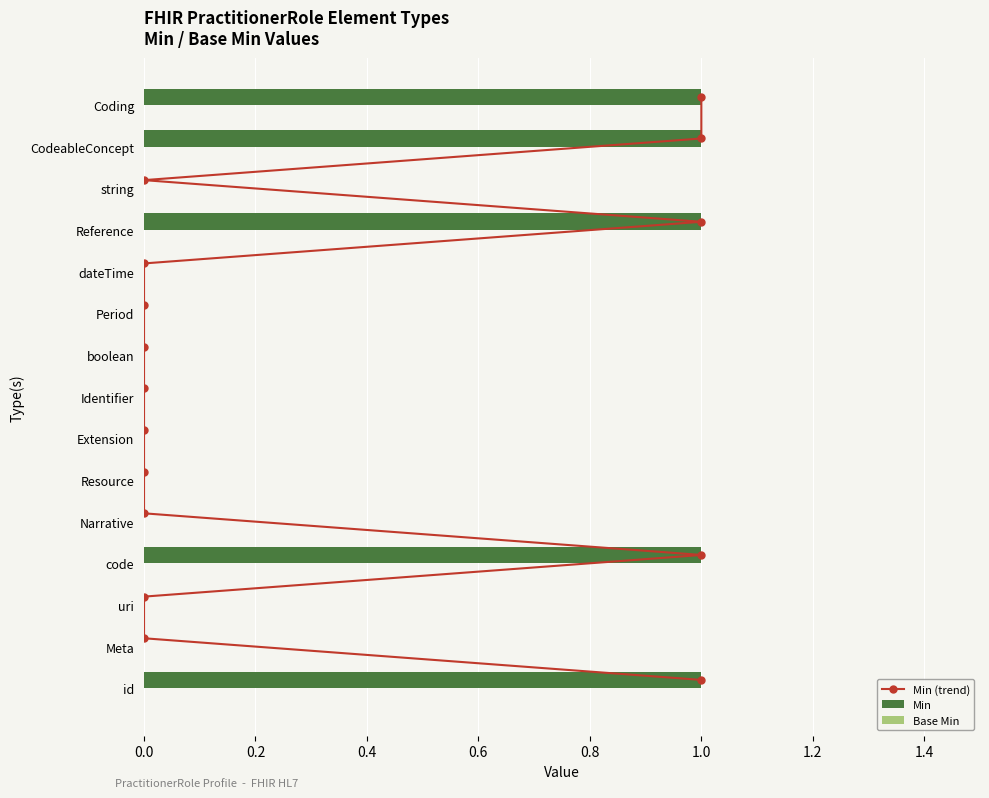

The Min series shows -1 at boolean. True or false?

False